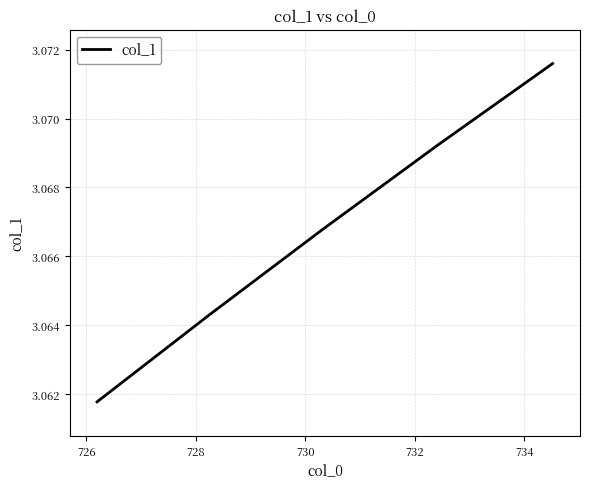

True or false: there are more than 1 points higher than both neighbors.

False